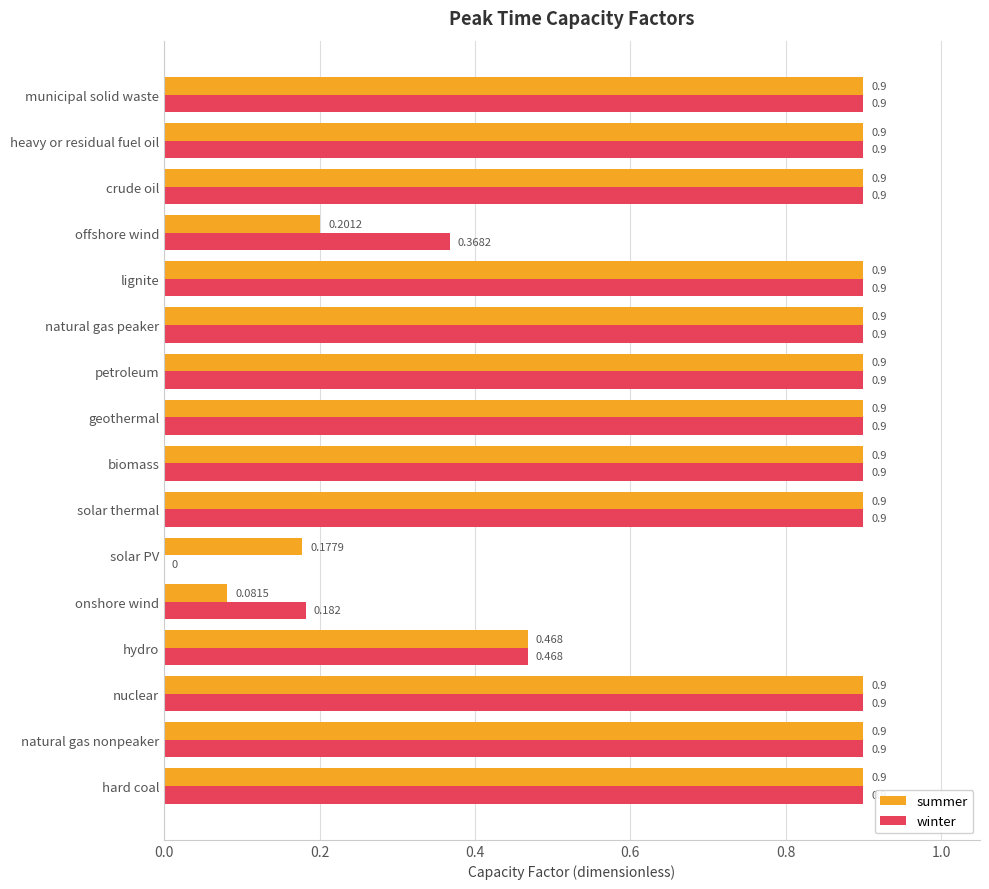

Is the value of winter at onshore wind greater than the value of summer at natural gas nonpeaker?

No